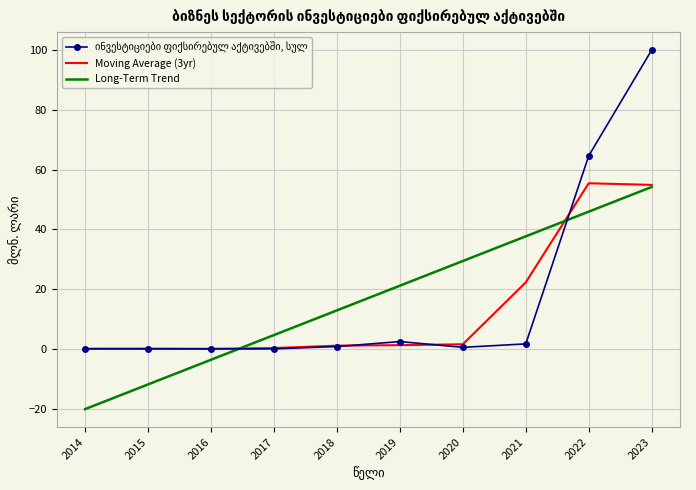

Which series changed the most between 2014 and 2020?

Long-Term Trend